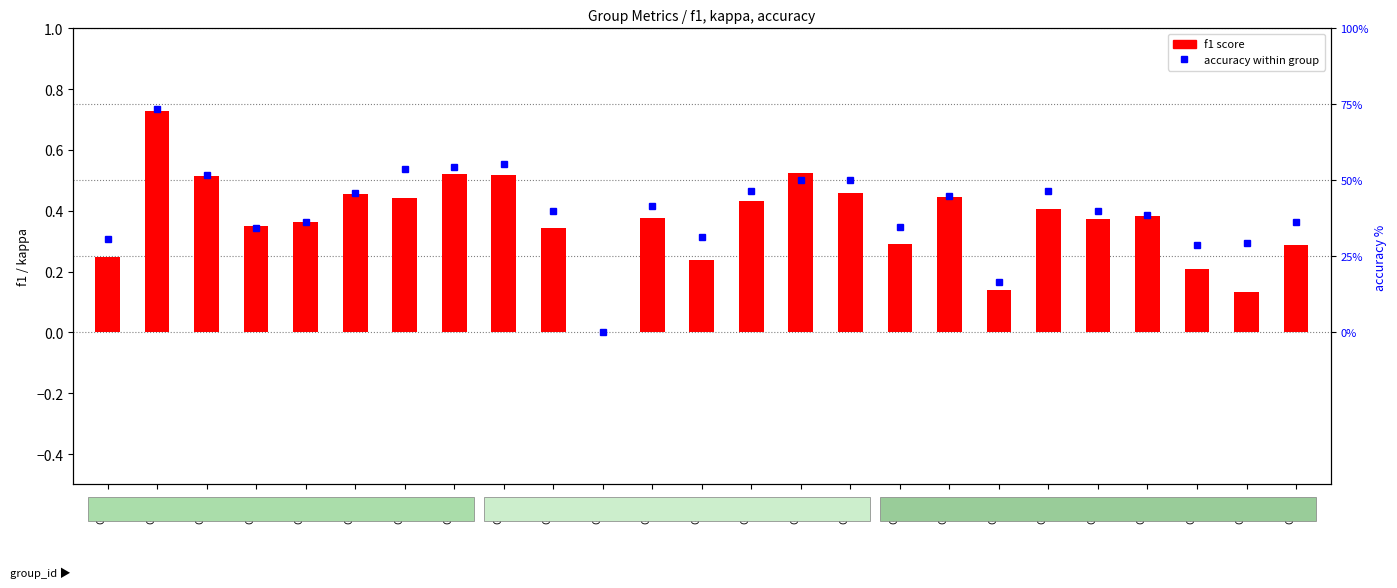

Which has a higher value, Group
3 or Group
26?

Group
3